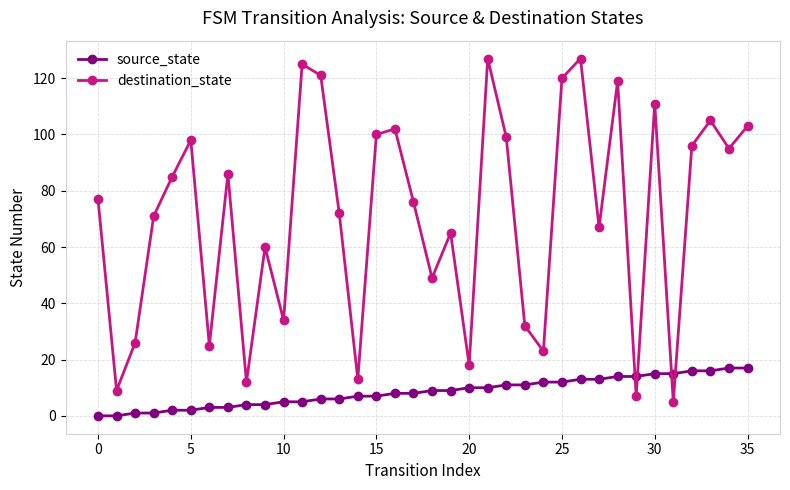

Does the chart display data point markers on the line(s)?

Yes